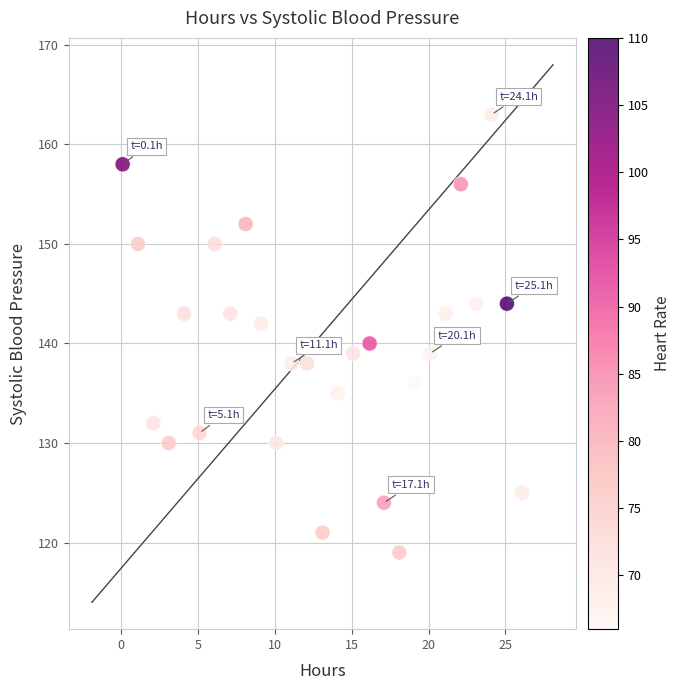

What is the range of Y values (max minus min)?

44